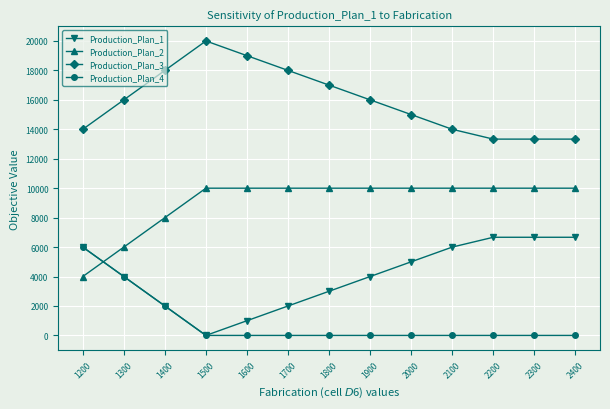

What is the difference between the second highest and second lowest values in the Production_Plan_2 series?

4000.0